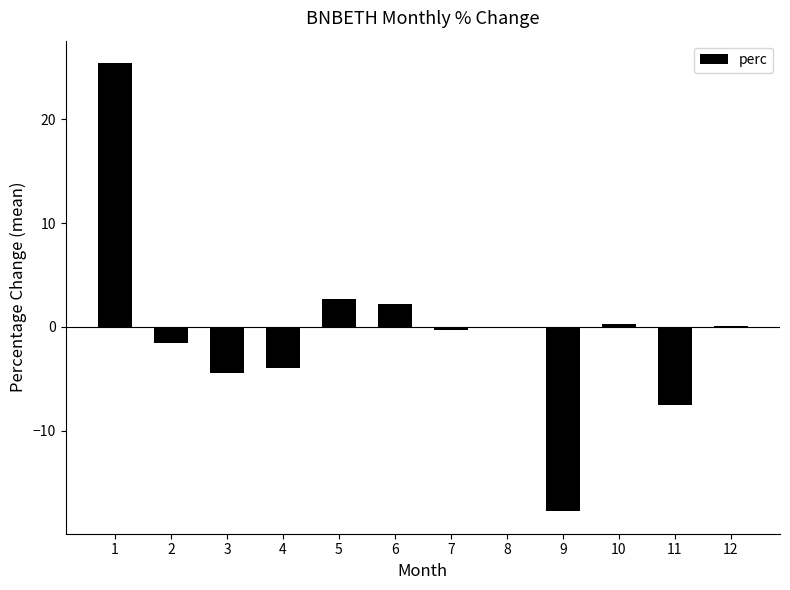

The chart shows a value of -7.0 at 3. True or false?

False